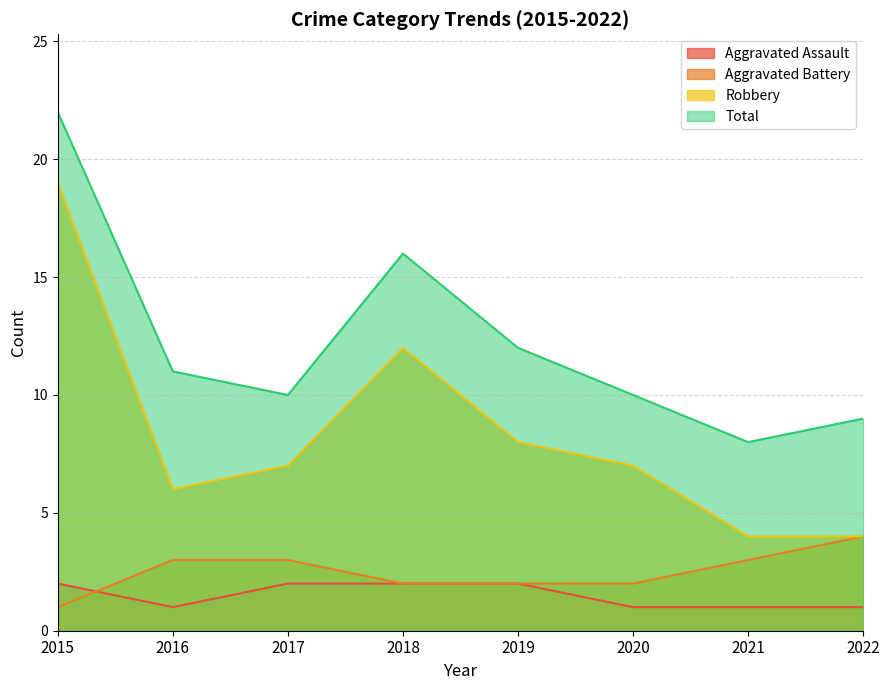

Which category has the lowest value across all series?

2016